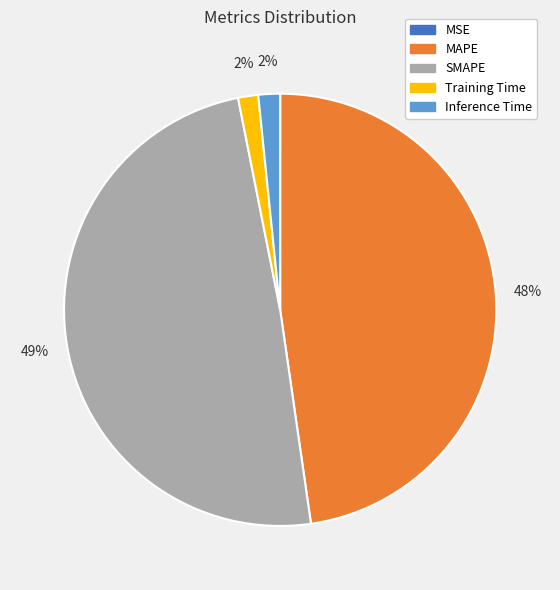

To the nearest percent, what is the difference between the SMAPE and MAPE slice percentages?

1%